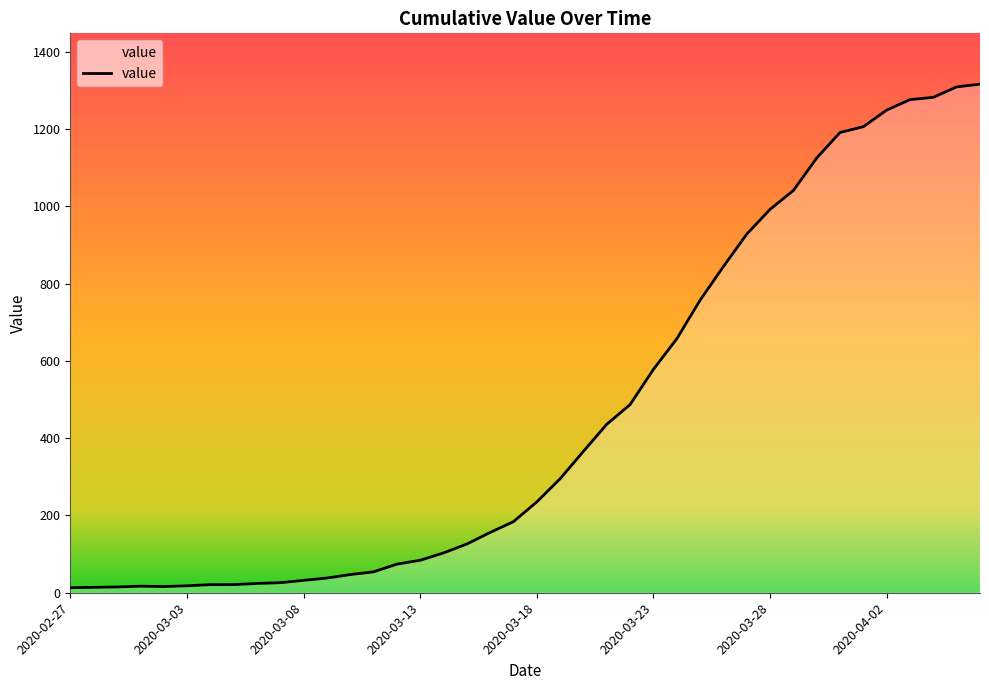

What is the average value?

466